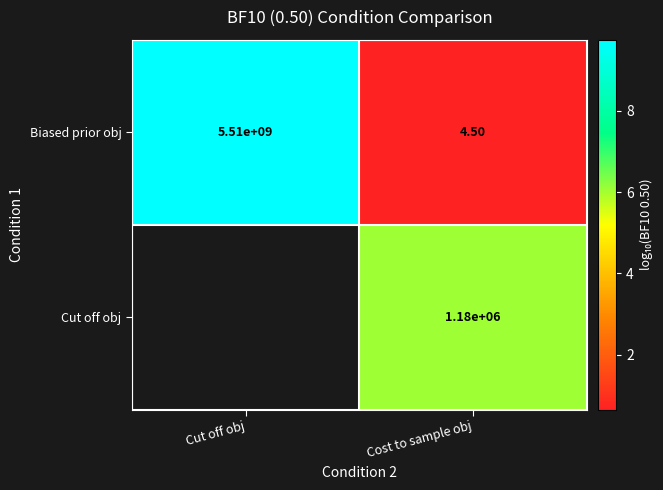

Where is Biased prior obj nearest to the value 2755000002?

Cost to sample obj